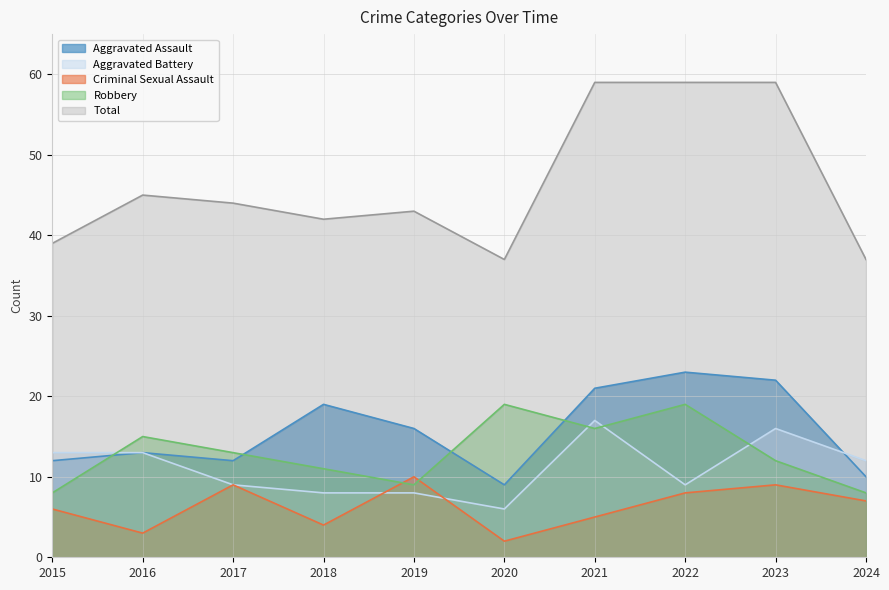

What is the value of the Criminal Sexual Assault point at the 5th from the left?

10